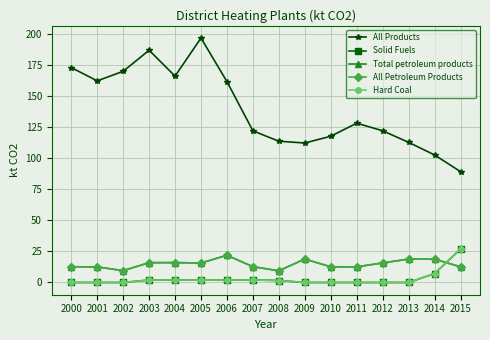

How many interior local valleys does the Total petroleum products series have?

4